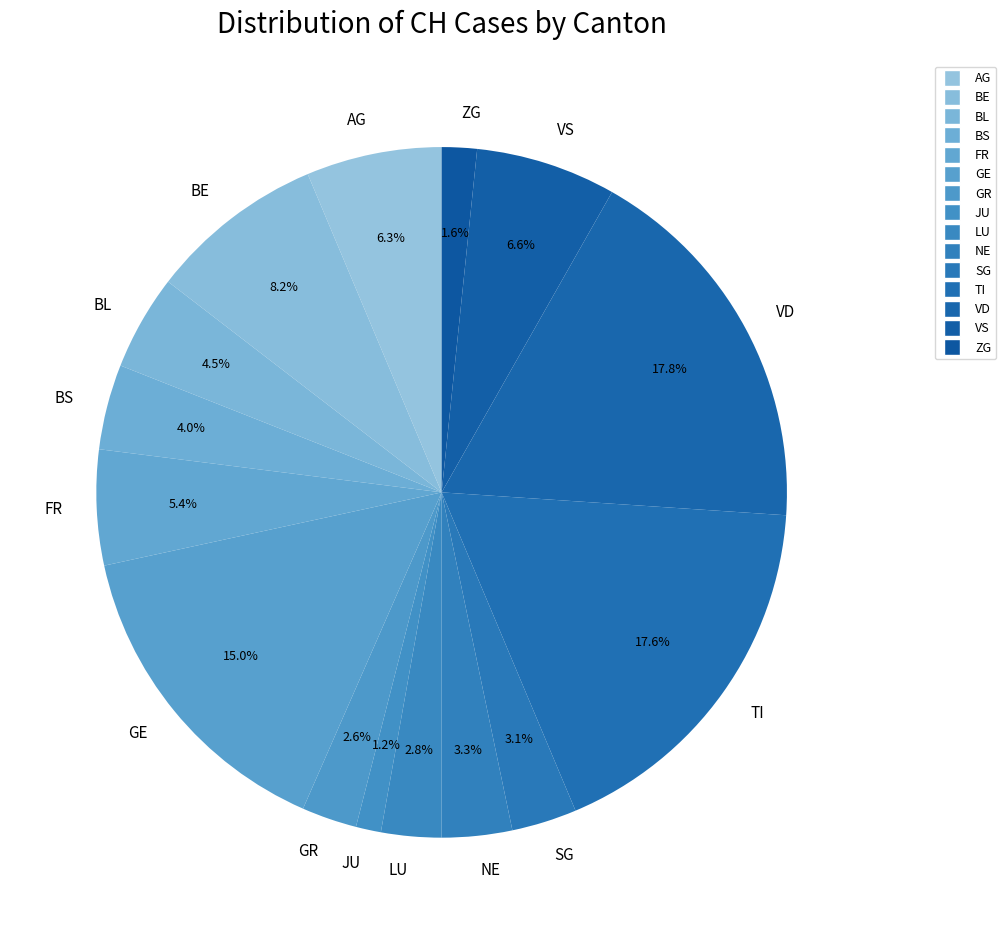

How many segments does this pie chart have?

15